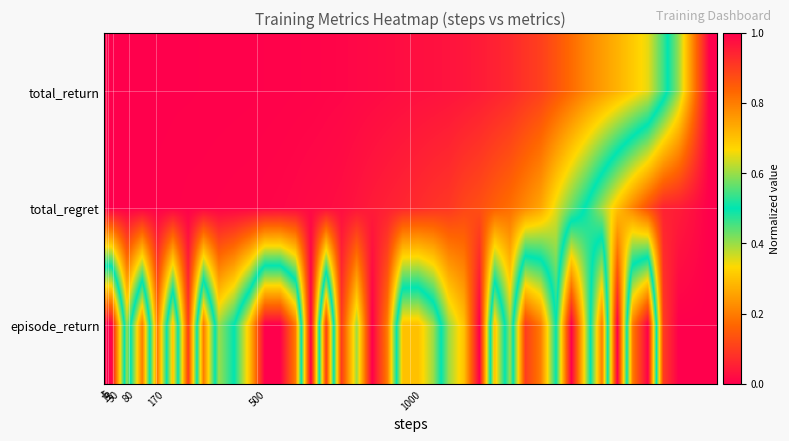

At how many categories does at least one series exceed 0?

40